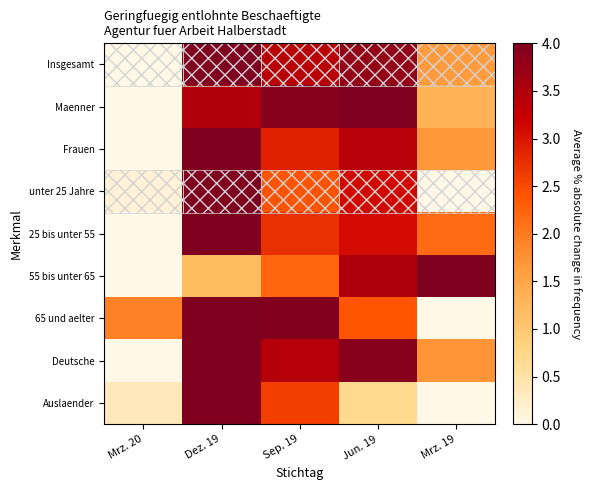

How many data points does each series have?

5